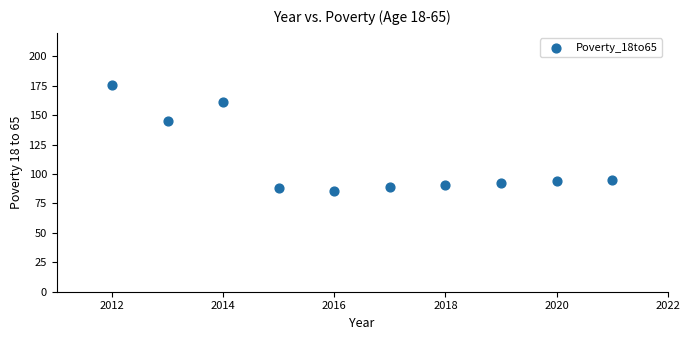

What is the average Y value?

112